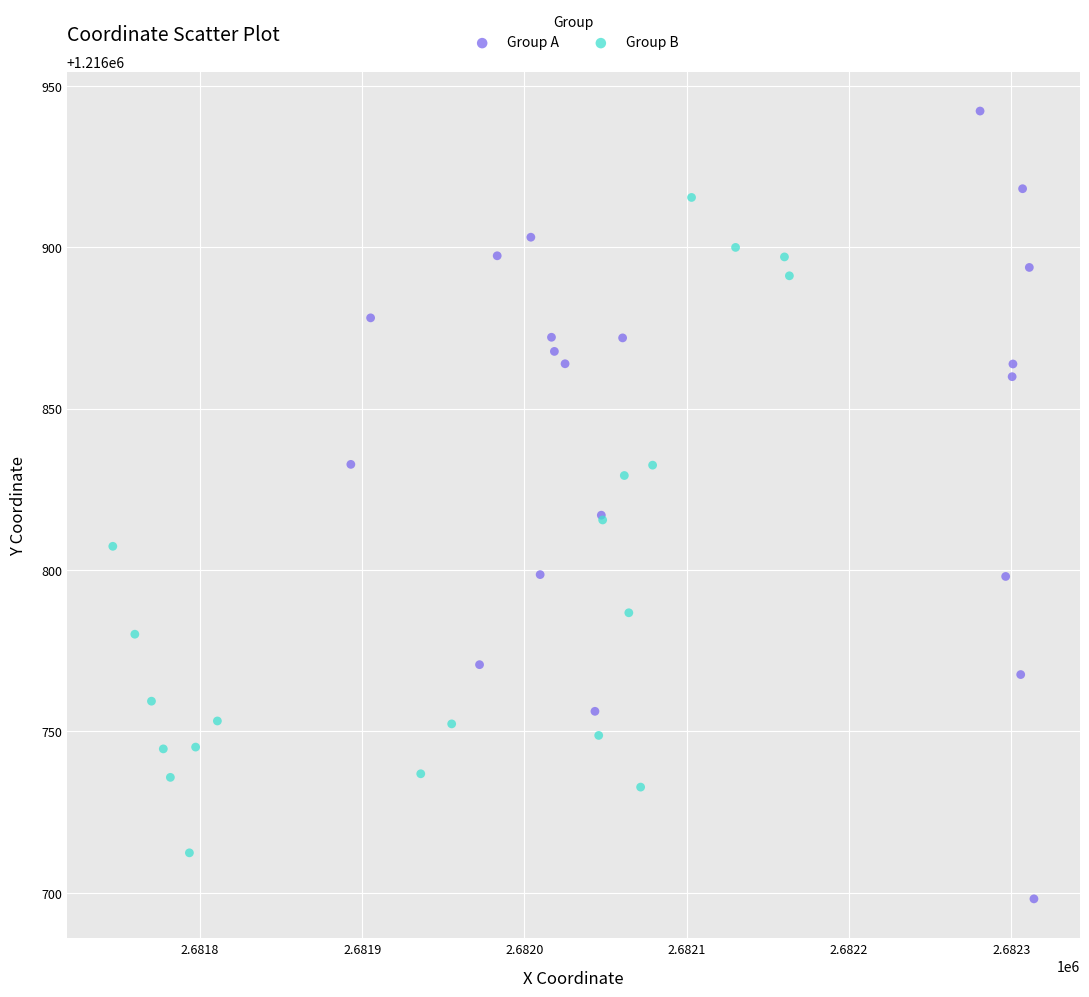

Which series has the largest Y range (max minus min)?

Group A